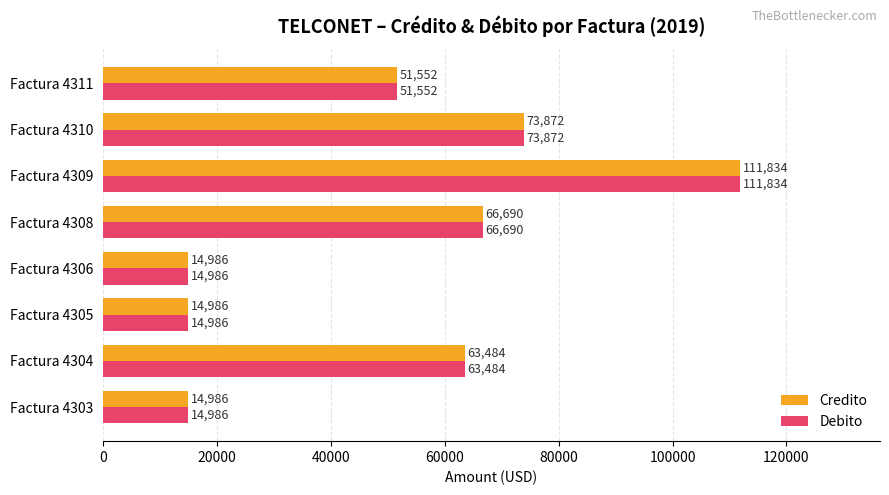

What value does the Debito series have at Factura 4306?

14986.0